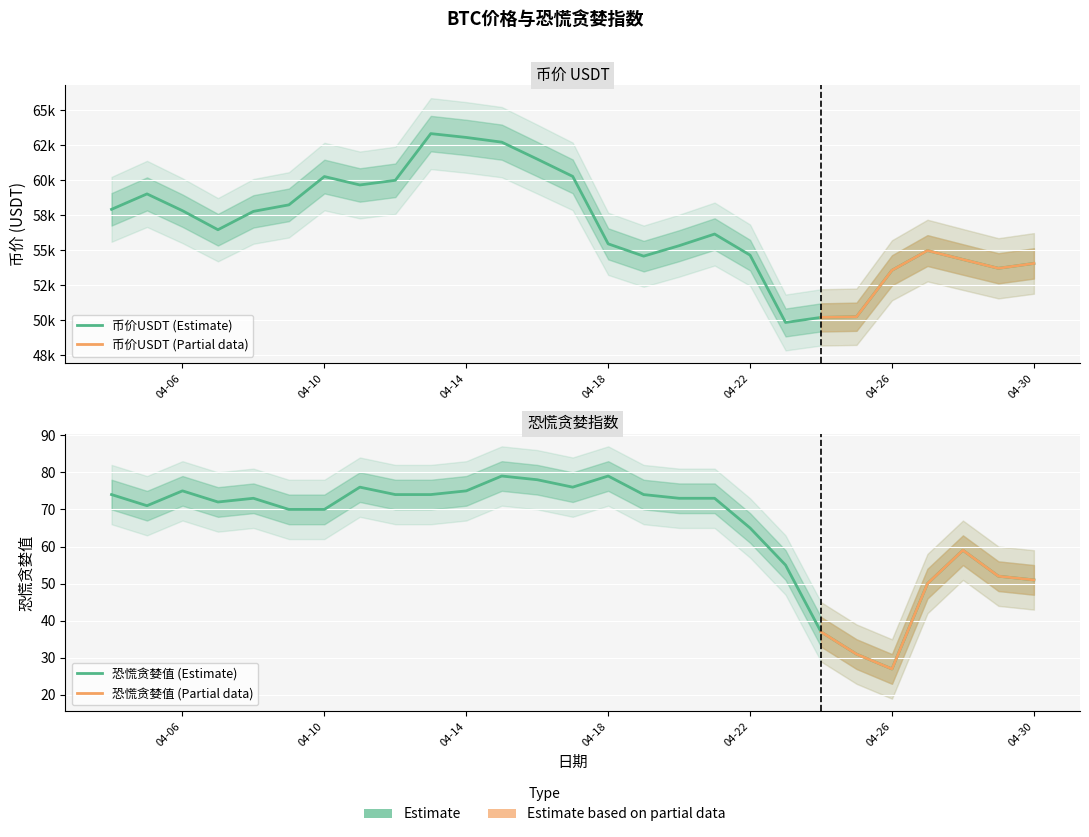

How many data points in 恐慌贪婪值 are less than 73?

13